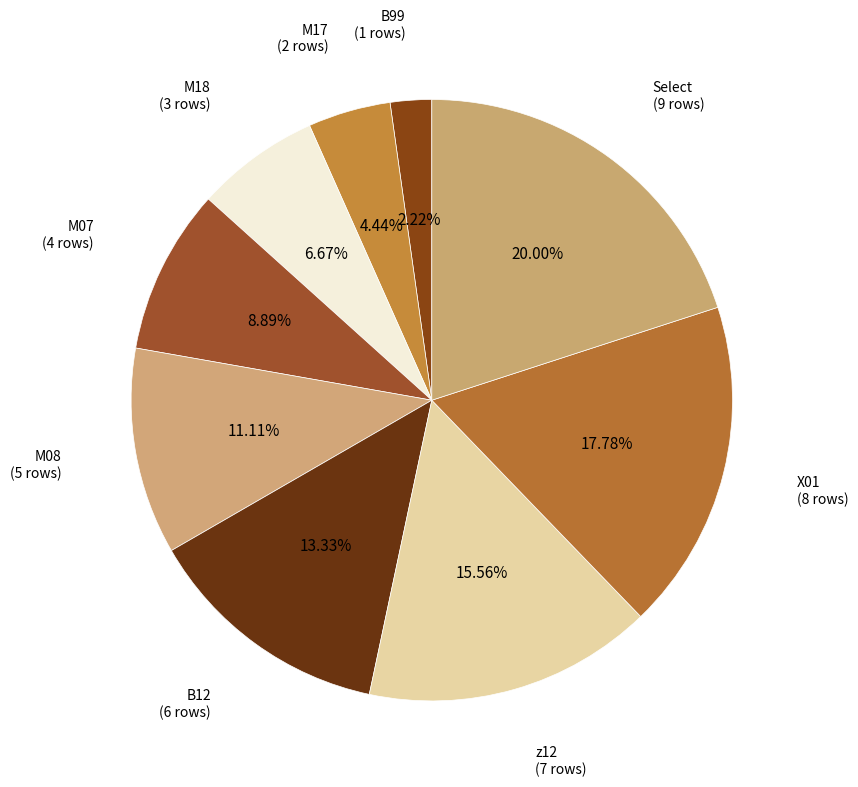

Count the number of slices in the pie.

9